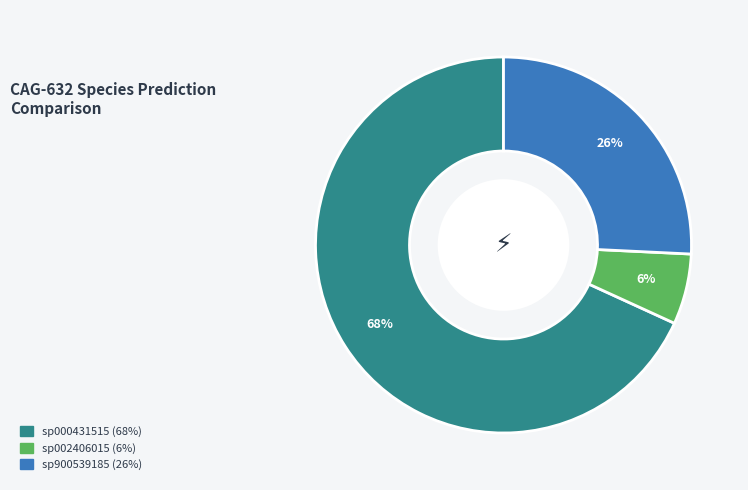

To the nearest percent, what is the average slice percentage?

33%